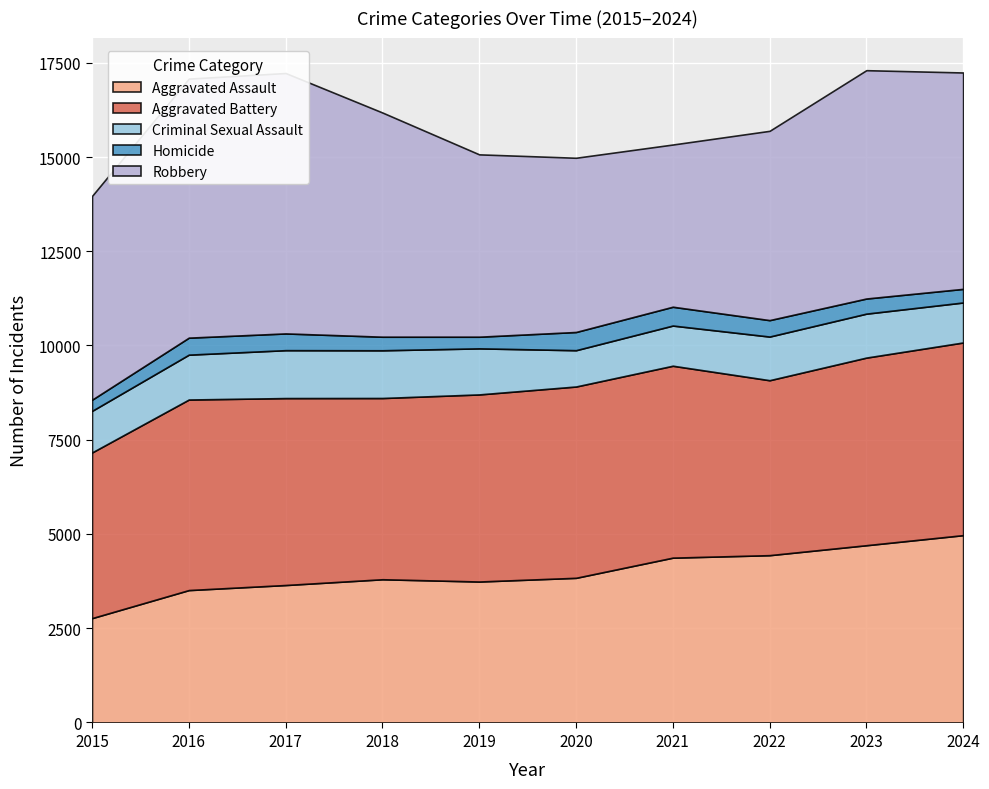

What is the total value across all series at 2020?

14980